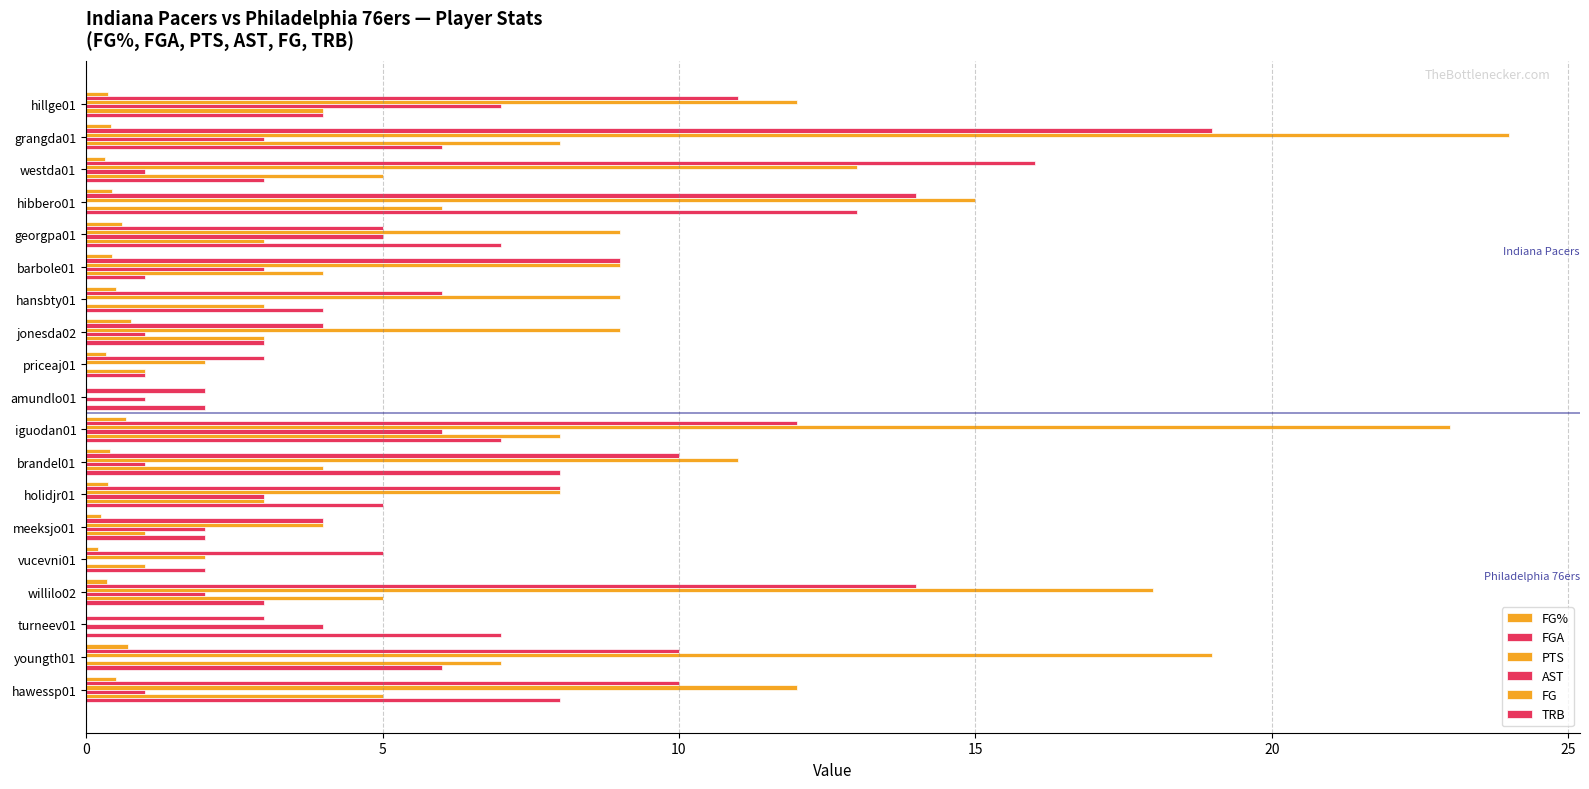

Rank the series by their maximum value, from highest to lowest.

PTS, FGA, TRB, FG, AST, FG%